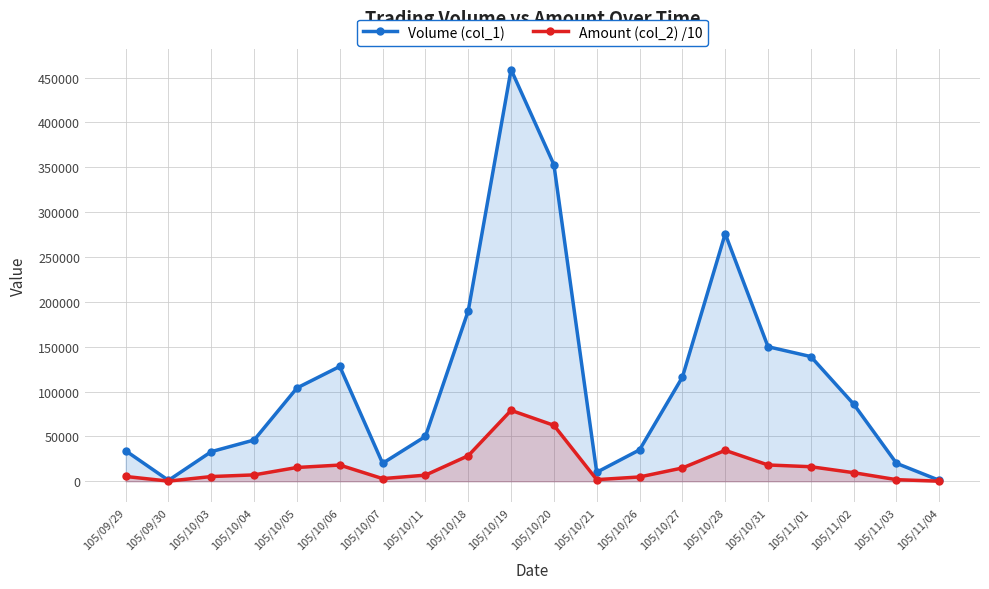

How many data points in Amount (col_2) /10 are above 9546?

9